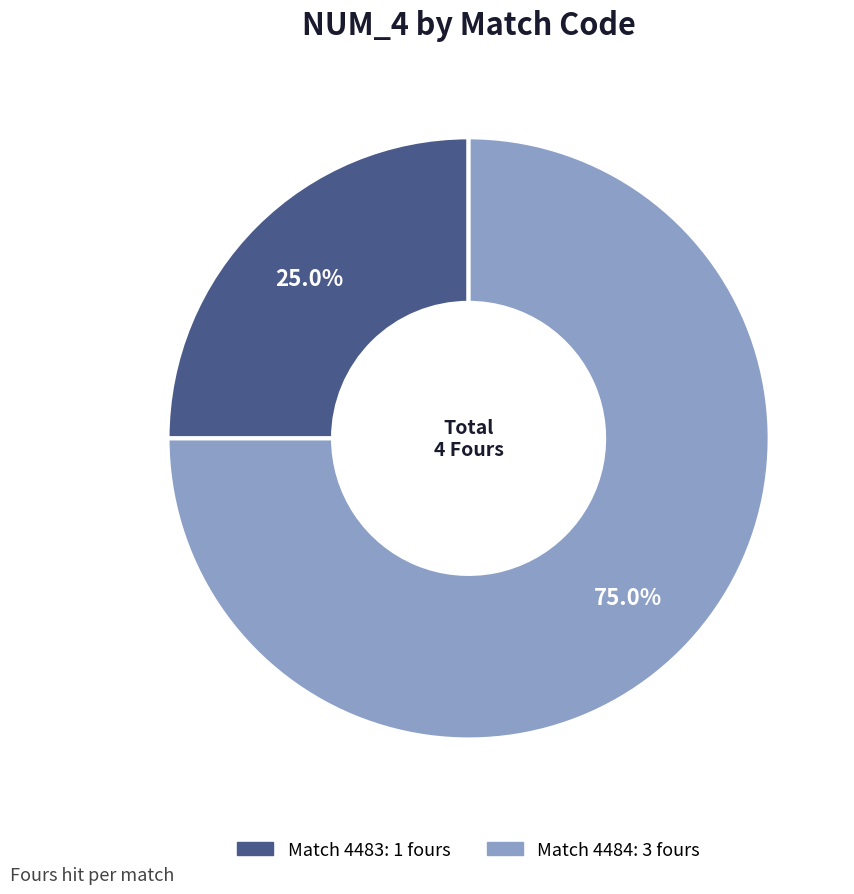

How many slices are in this pie chart?

2